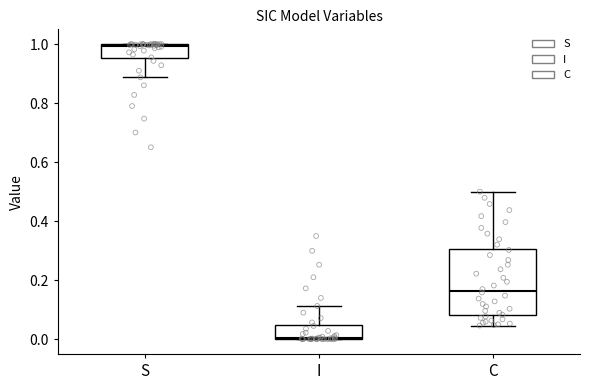

Where is the lower edge of the box for C on the y-axis? The values are not printed on the chart, so give them approximately, as read against the axis.

0.08